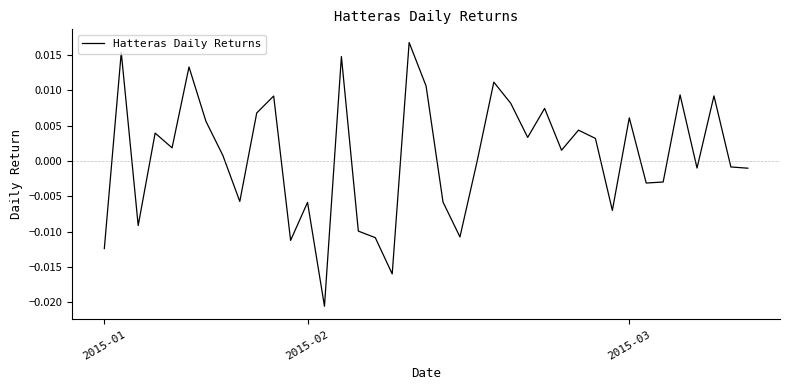

What is the label of the 39th point from the right?

2015-01